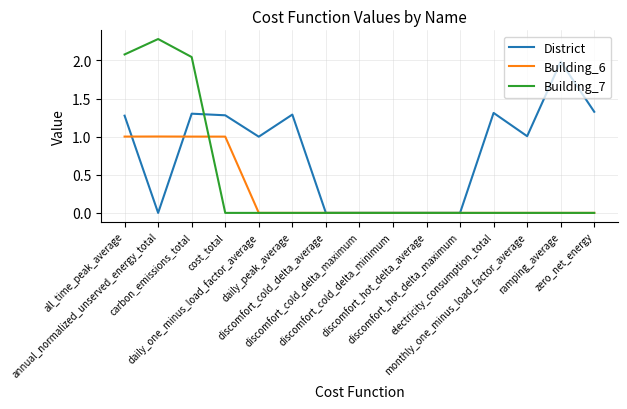

Which series has the largest range (max minus min)?

Building_7